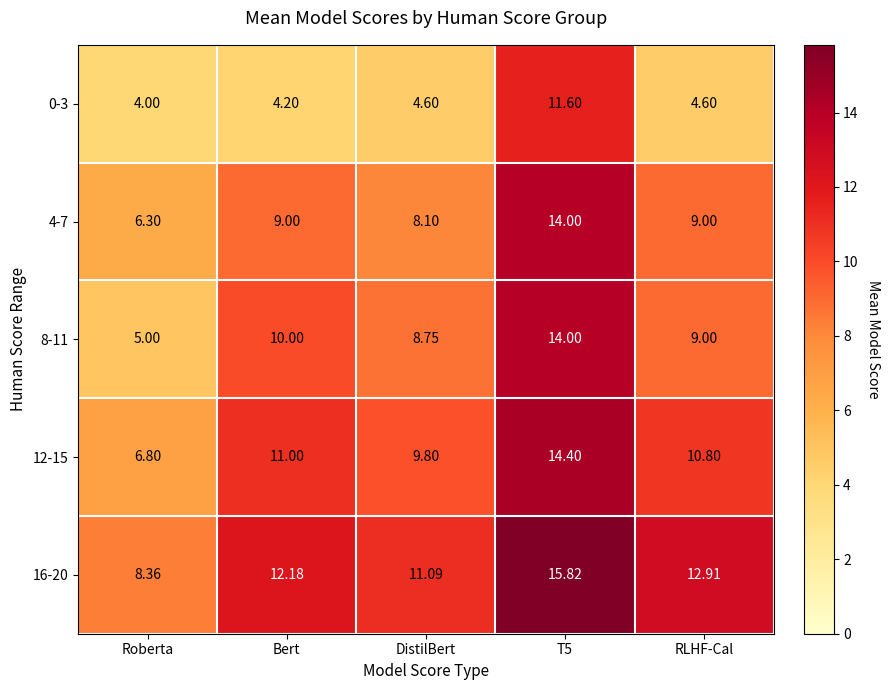

At which label does 8-11 reach its minimum?

Roberta